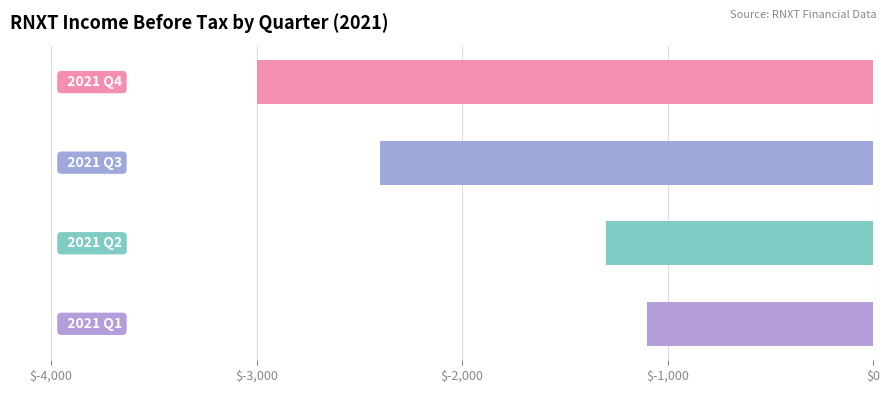

What is the difference between the maximum and second lowest values?

1300